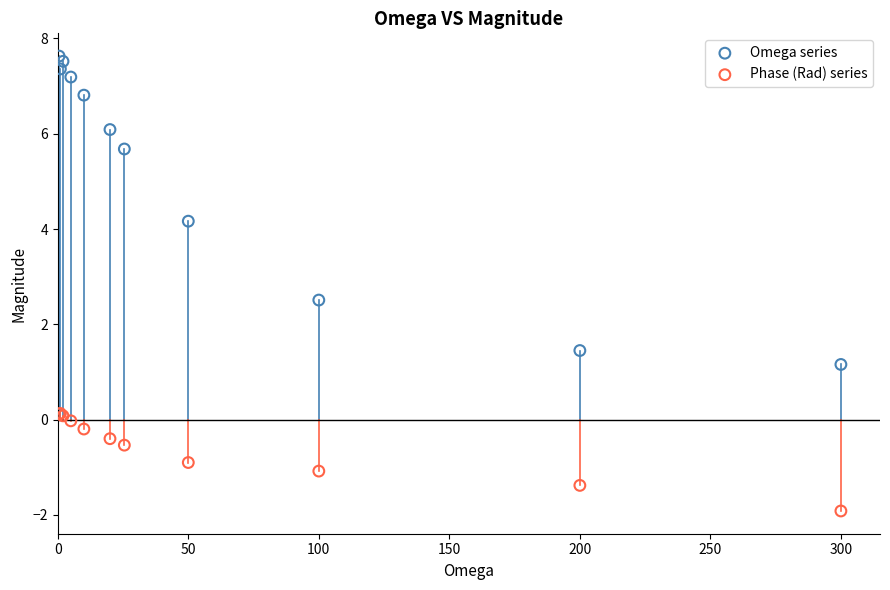

In the Omega series series, what Y value is closest to 4?

4.2